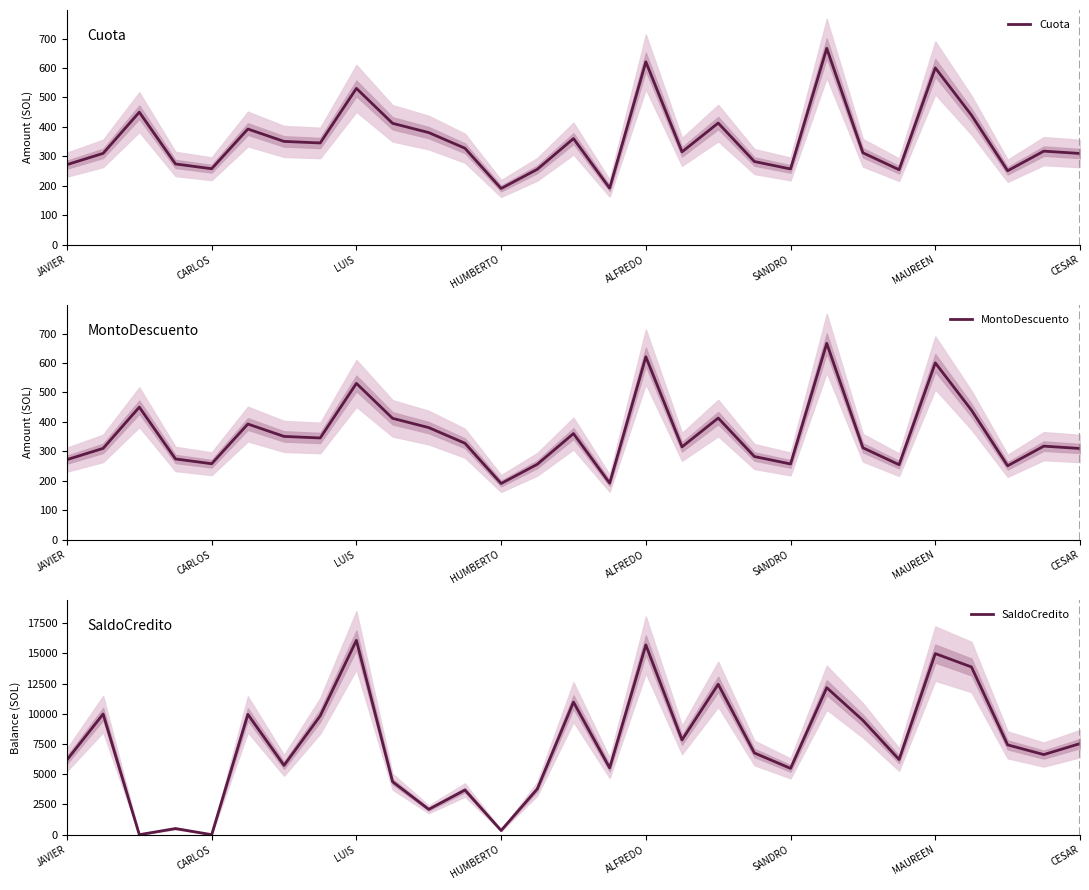

Is it true that Cuota equals 254.5 at 23?

True